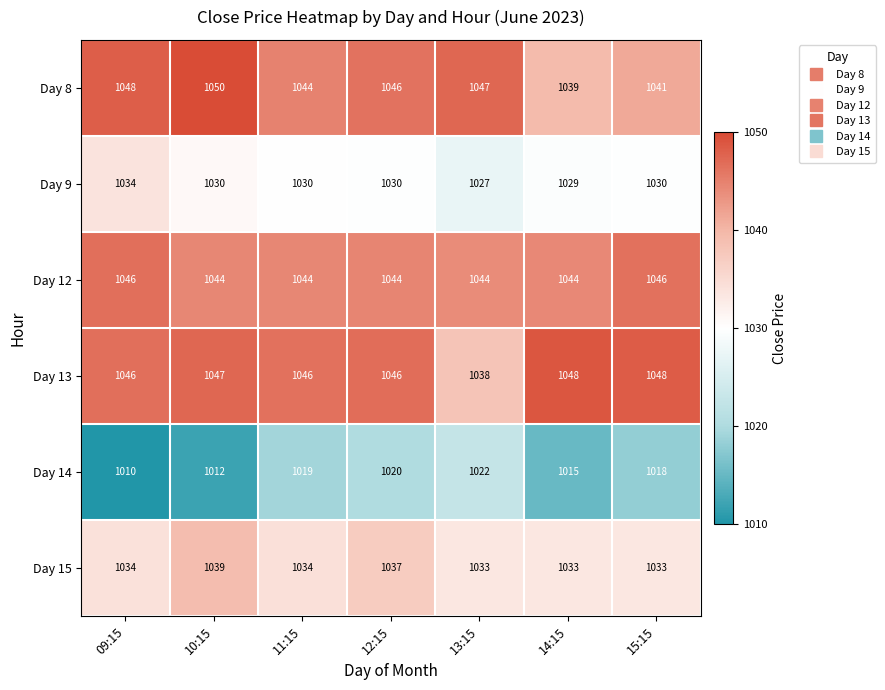

How many series are shown in this chart?

6